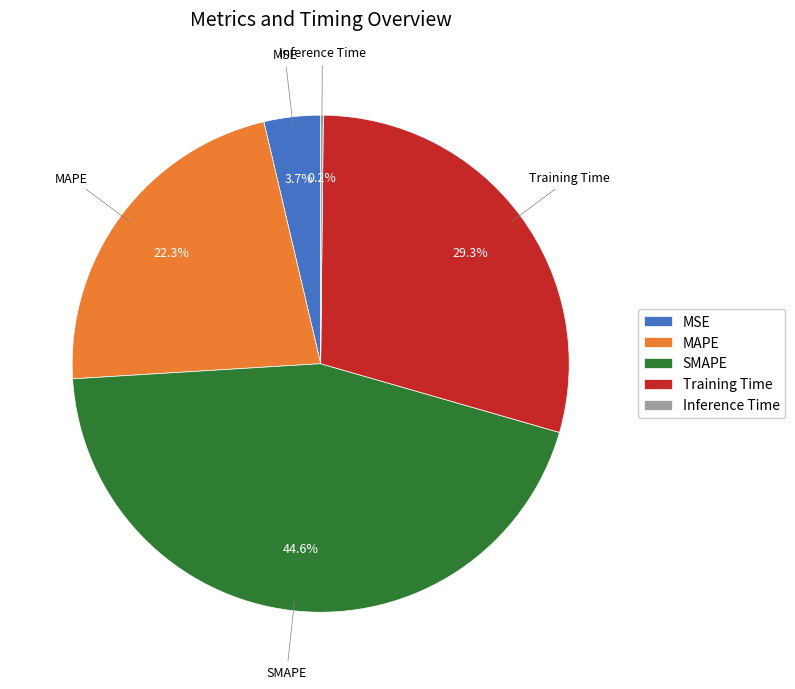

Is there a majority slice in this chart?

No